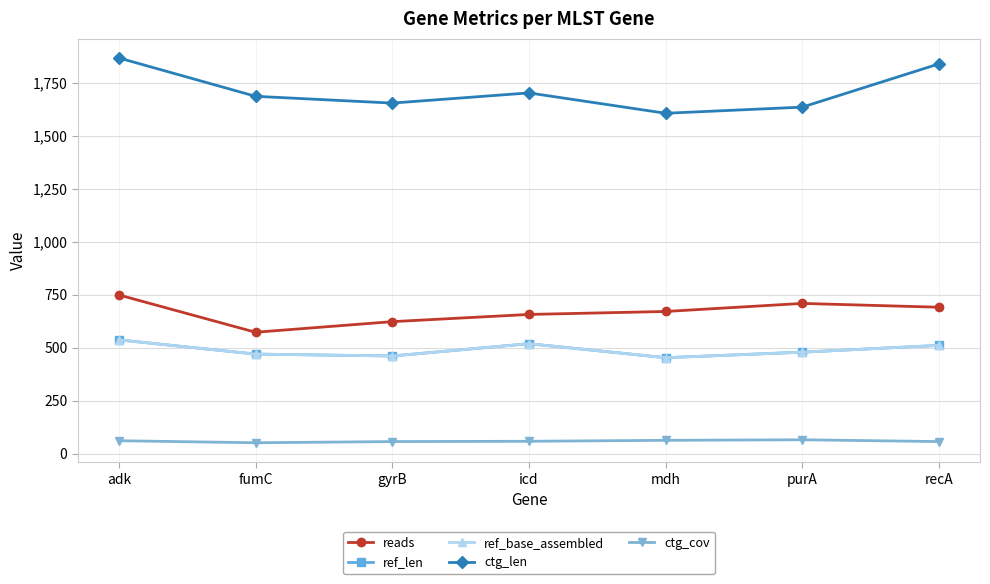

What is the difference between the ctg_cov values at gyrB and purA?

8.5